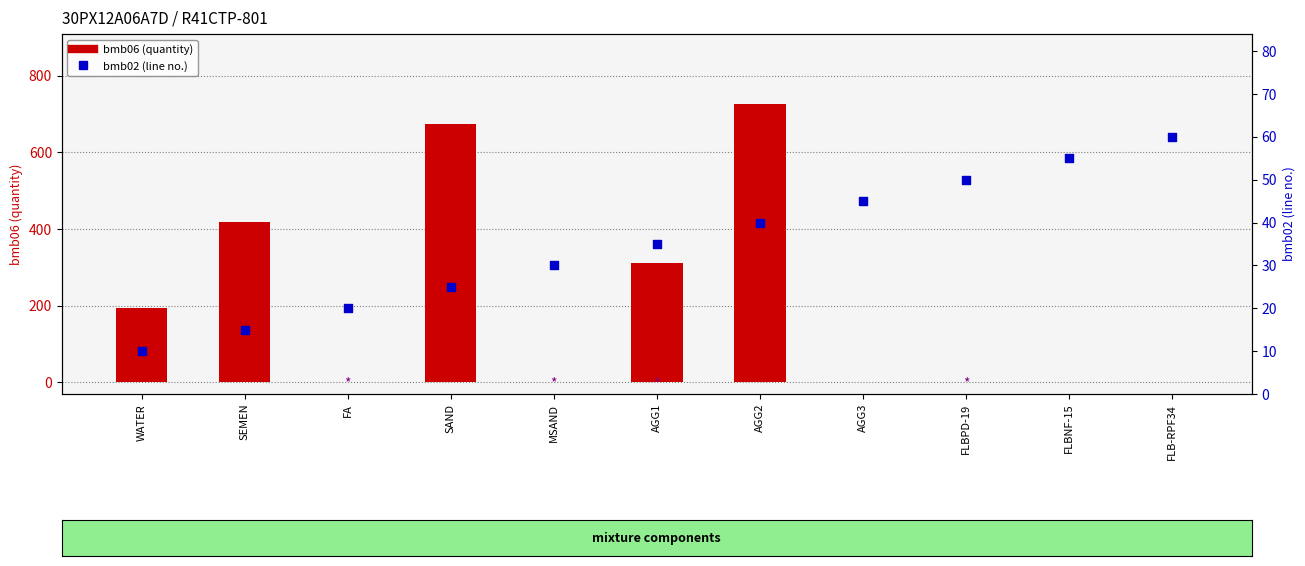

What are all the series names shown in the legend?

bmb06 (quantity), bmb02 (line no.)